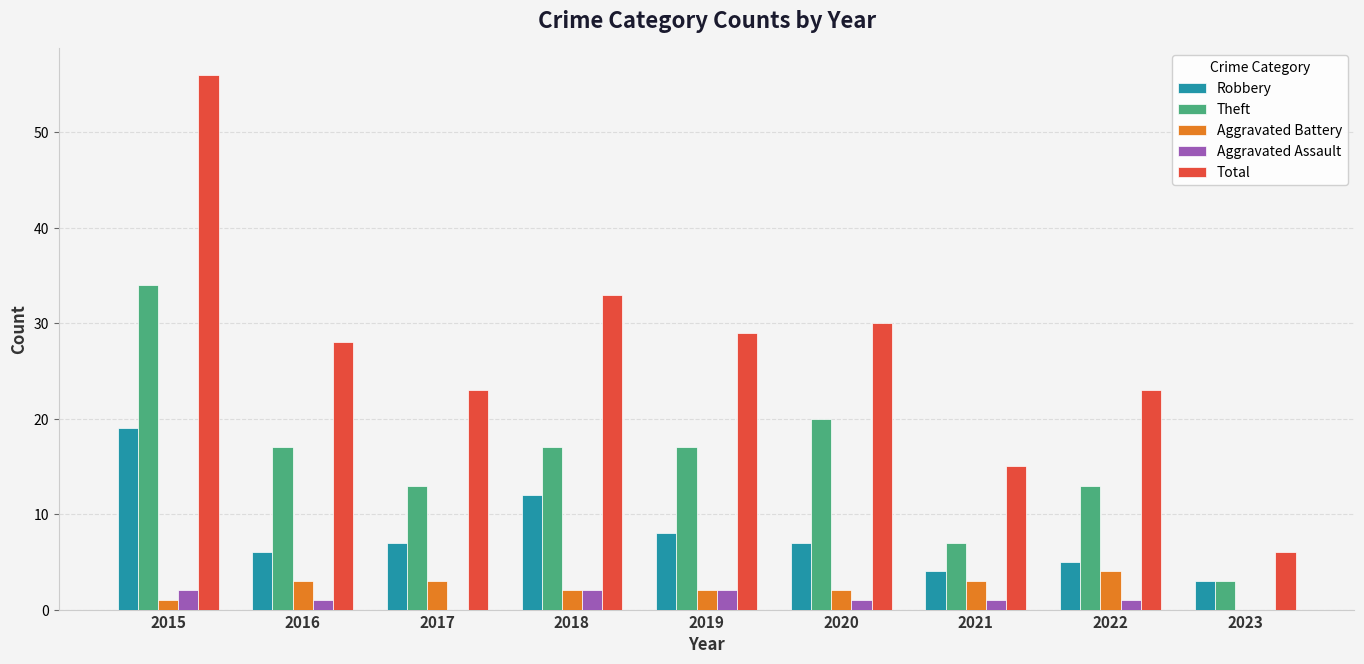

At which category is the sum across all series the highest?

2015